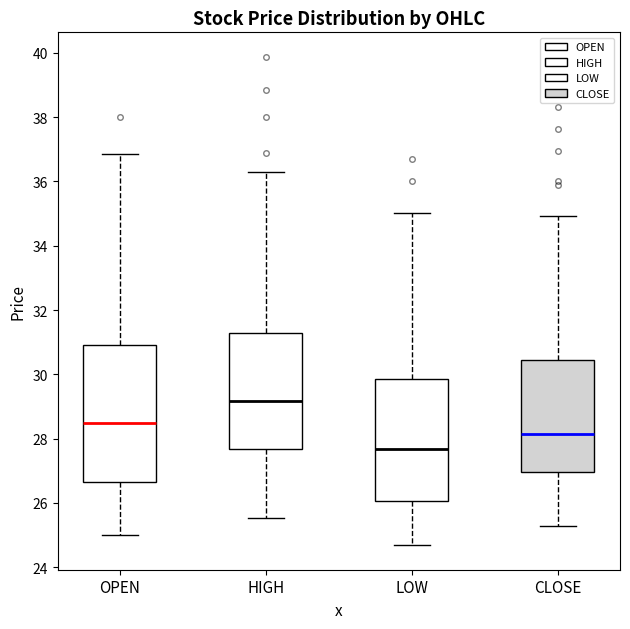

Which box's median line is the lowest?

LOW